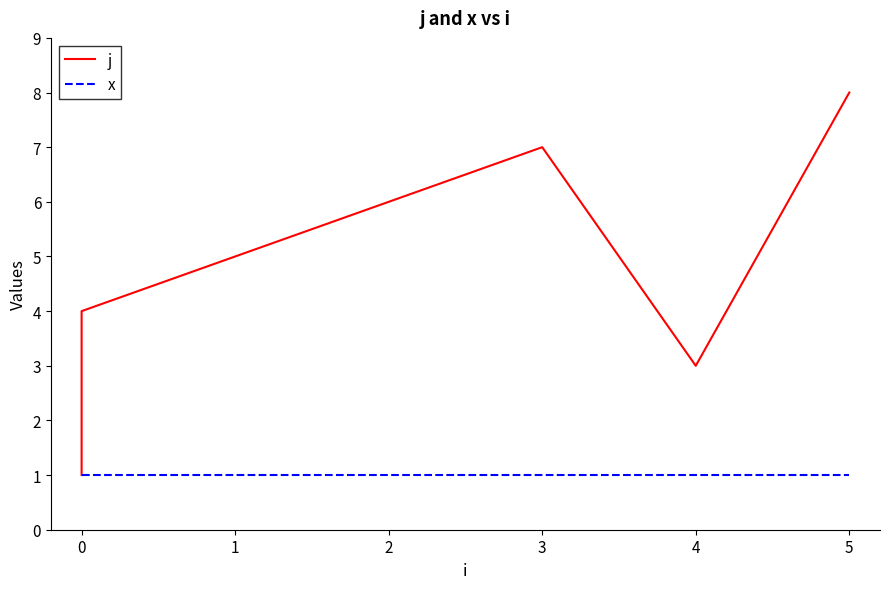

Rank the series by their maximum value, from highest to lowest.

j, x